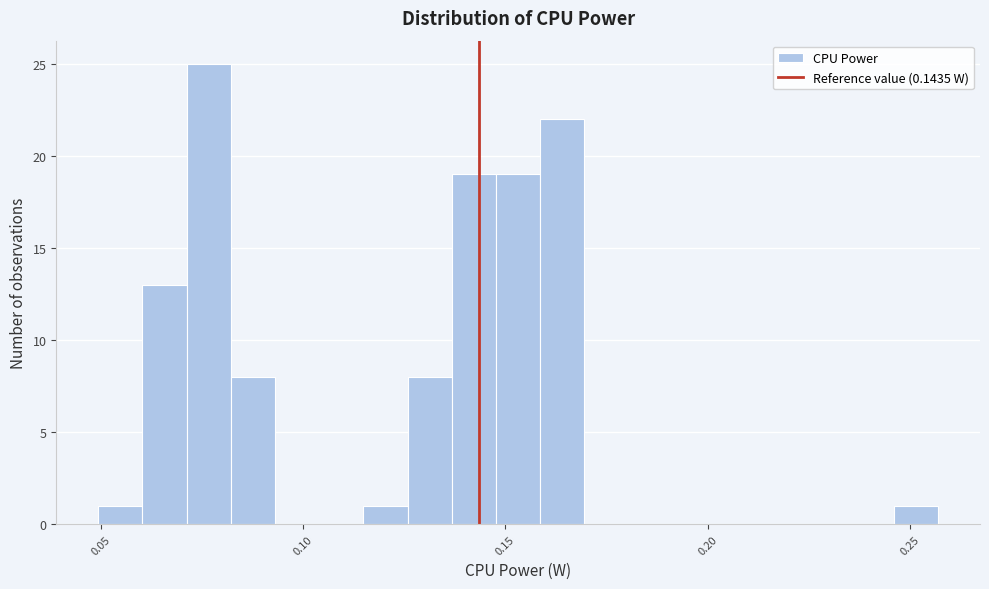

Read against the x-axis, roughly where is the centre of the tallest bar?

0.075